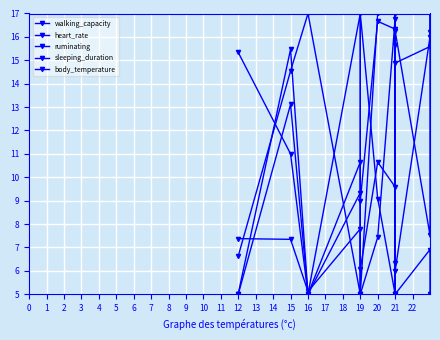

List the series in order of their peak value, highest first.

walking_capacity, heart_rate, ruminating, sleeping_duration, body_temperature